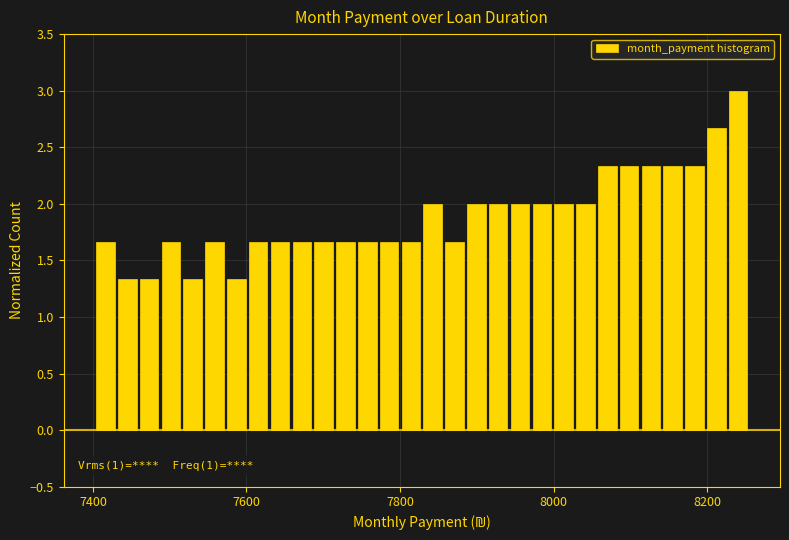

Read against the x-axis, roughly where is the centre of the tallest bar?

8240